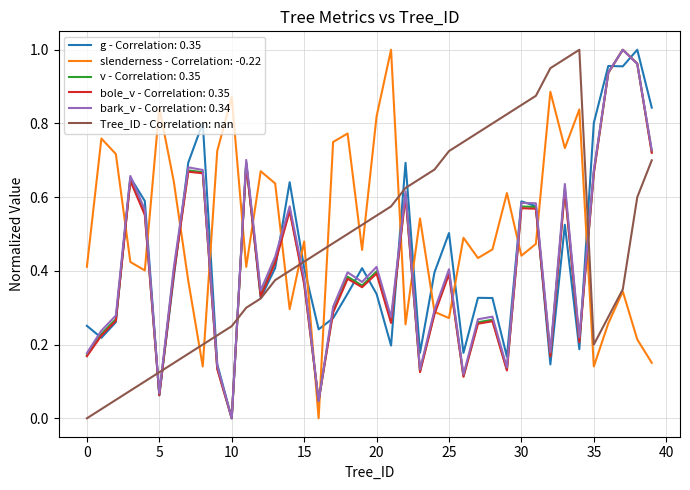

True or false: g - Correlation: 0.35 and slenderness - Correlation: -0.22 cross at least once.

True